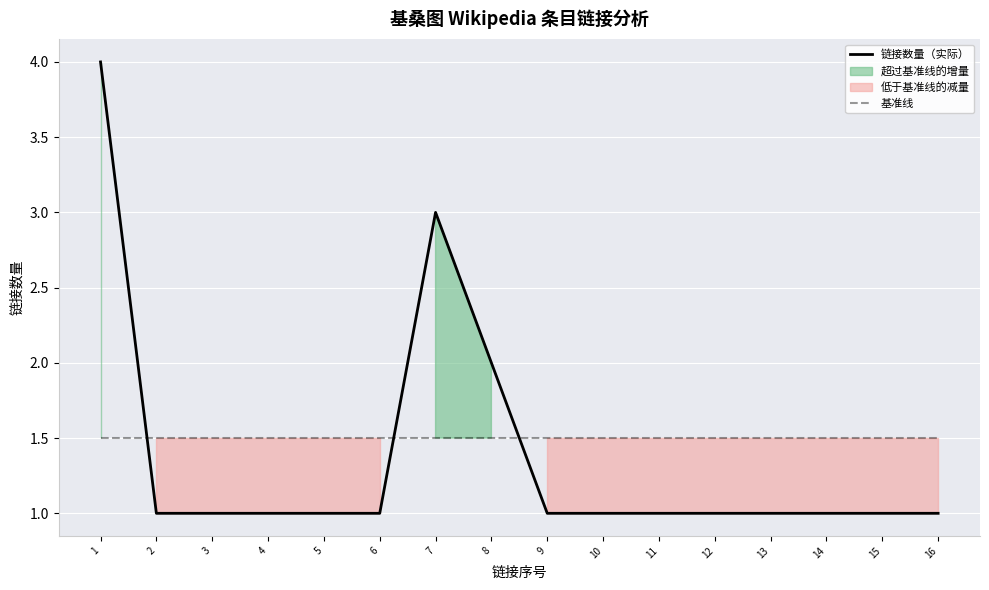

Which series has the largest total across all categories?

基准线